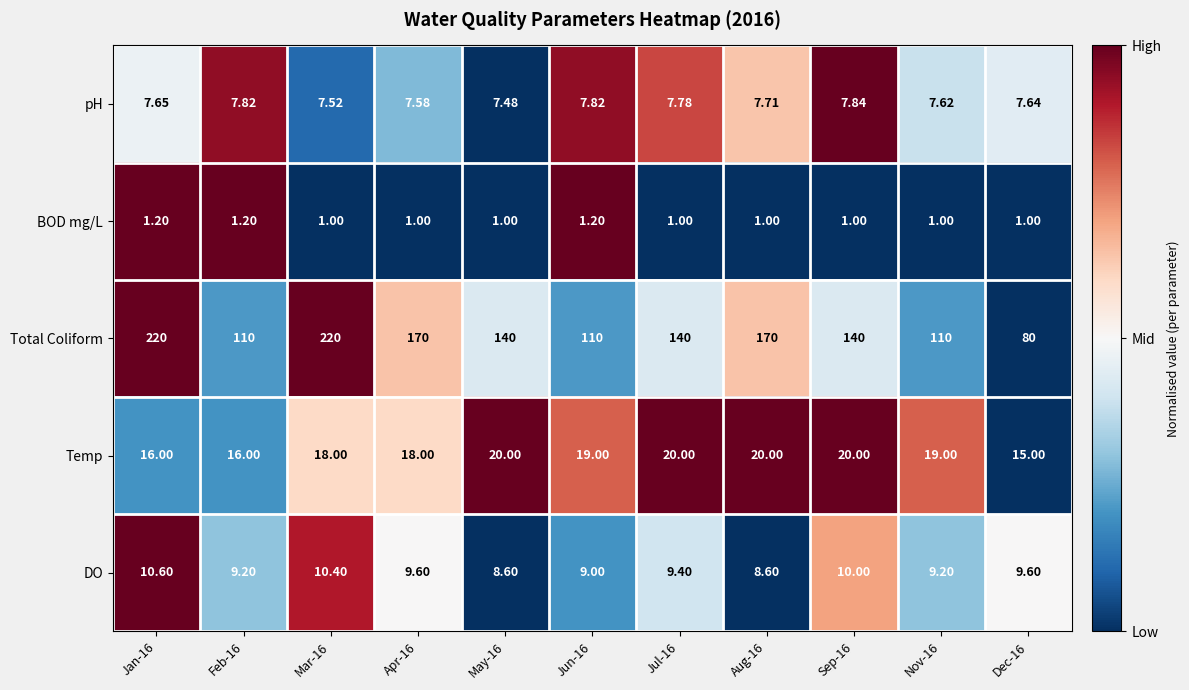

Is the value of pH at Aug-16 greater than the value of DO at Aug-16?

No